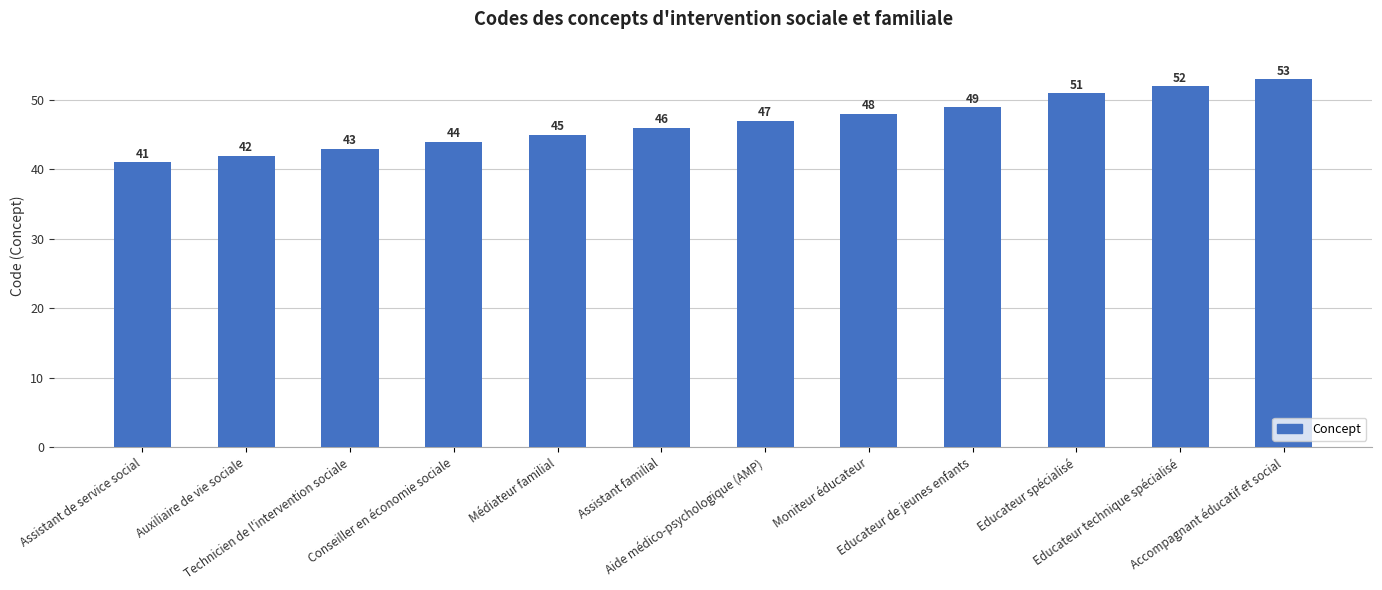

How many categories are shown in the chart?

12